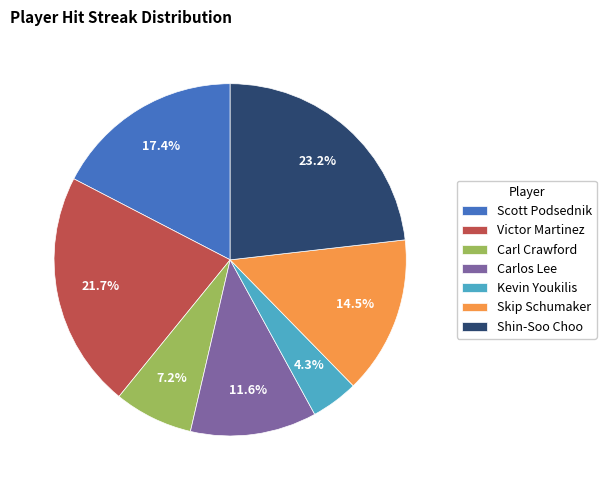

What is the total percentage of Shin-Soo Choo and Victor Martinez?

44.9%